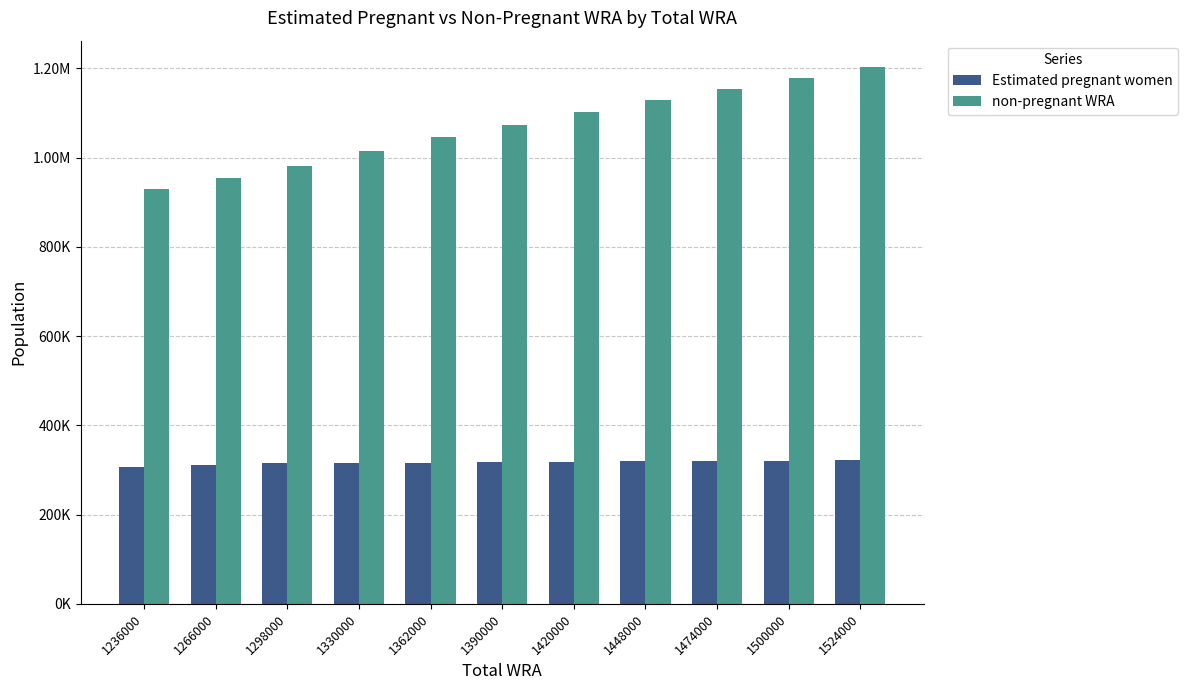

True or false: Estimated pregnant women has a value of 317500.6 at 1390000.

True